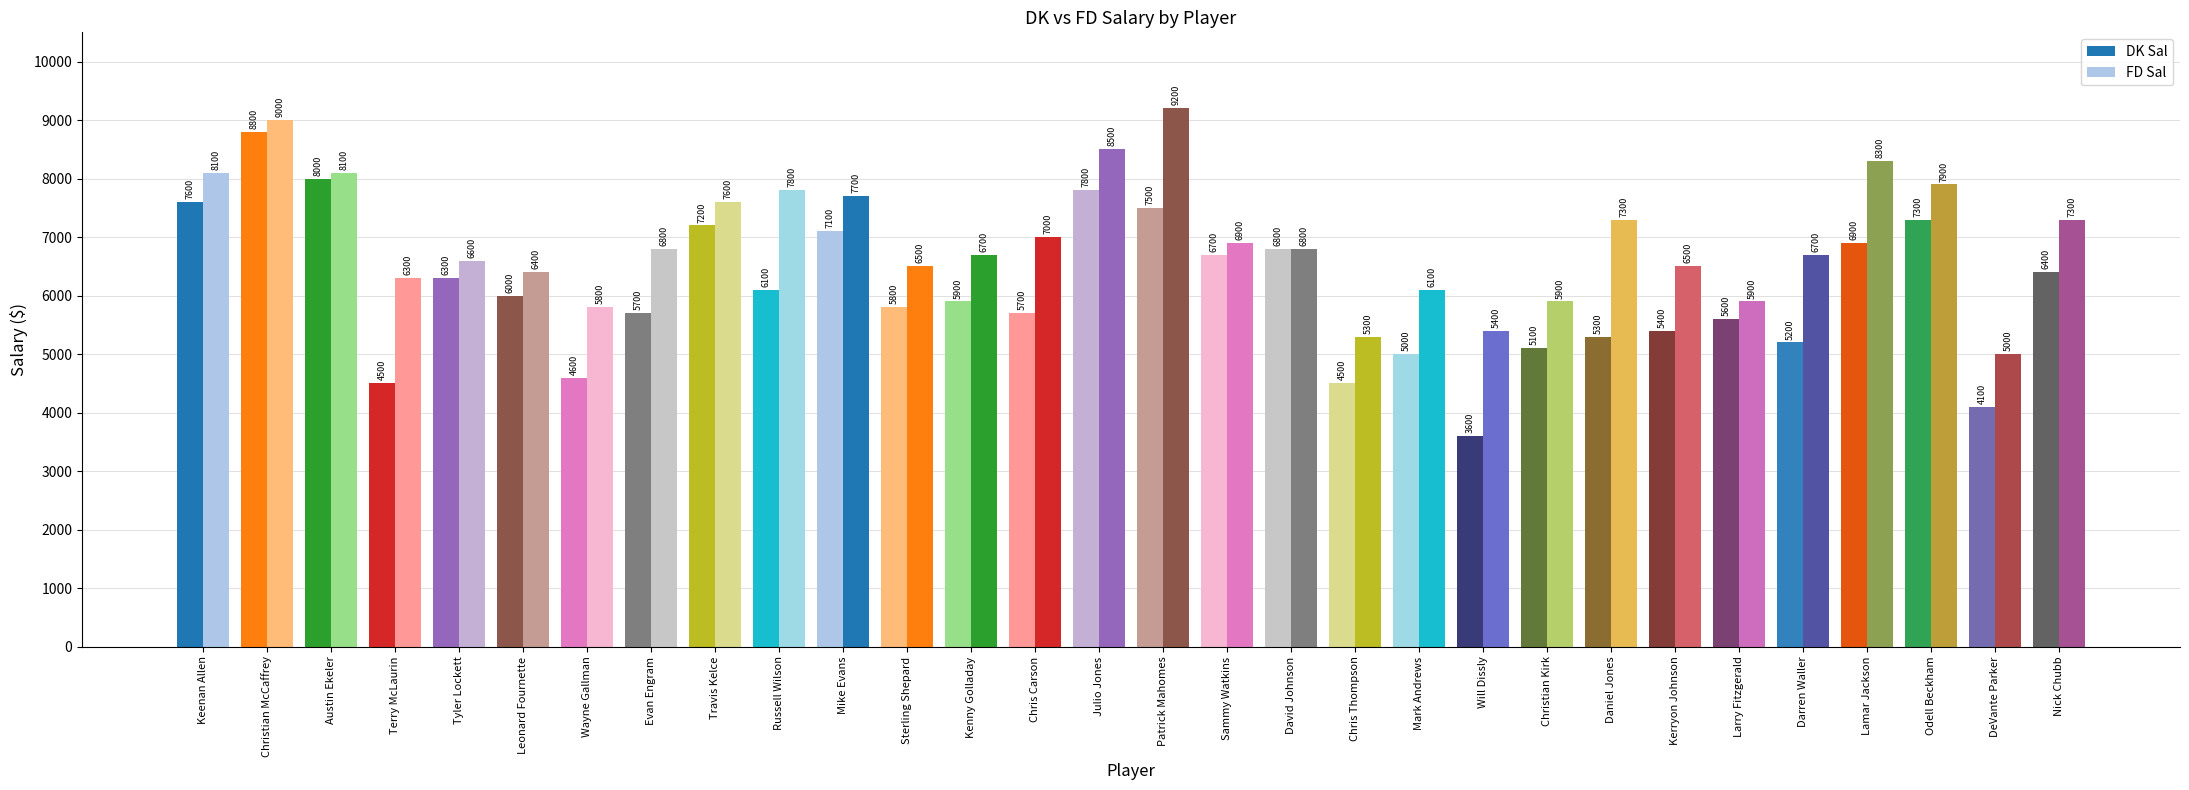

What is the sum of the DK Sal values at Mark Andrews and Daniel Jones?

10300